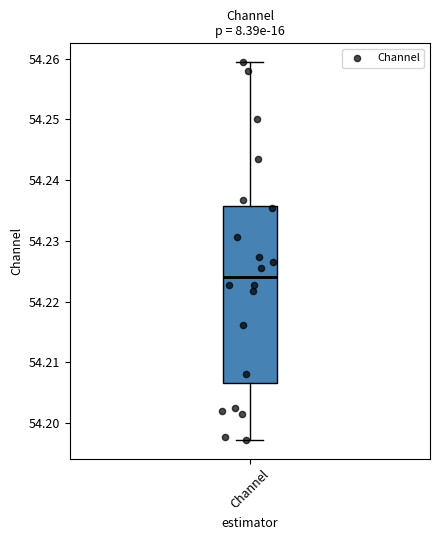

Where does the upper whisker of the box for Channel end on the y-axis? The values are not printed on the chart, so give them approximately, as read against the axis.

54.259